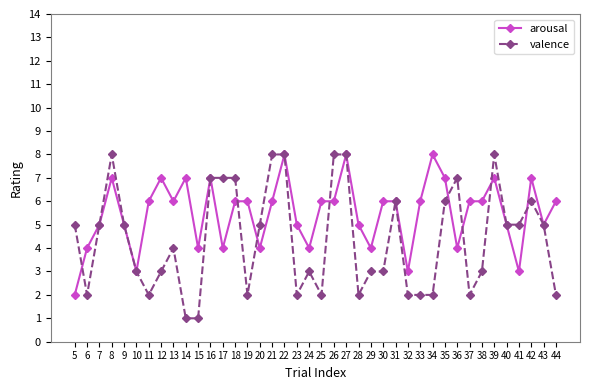

True or false: valence and arousal cross at least once.

True